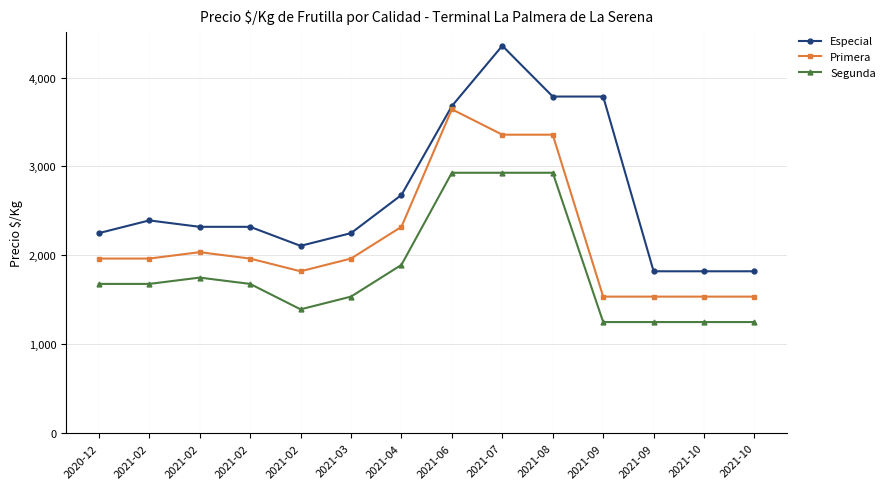

How many data points in Segunda are less than 1679?

6